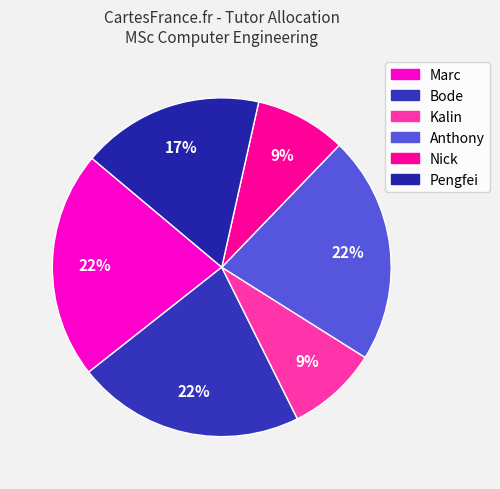

To the nearest percent, what percentage of the pie is Pengfei?

17%